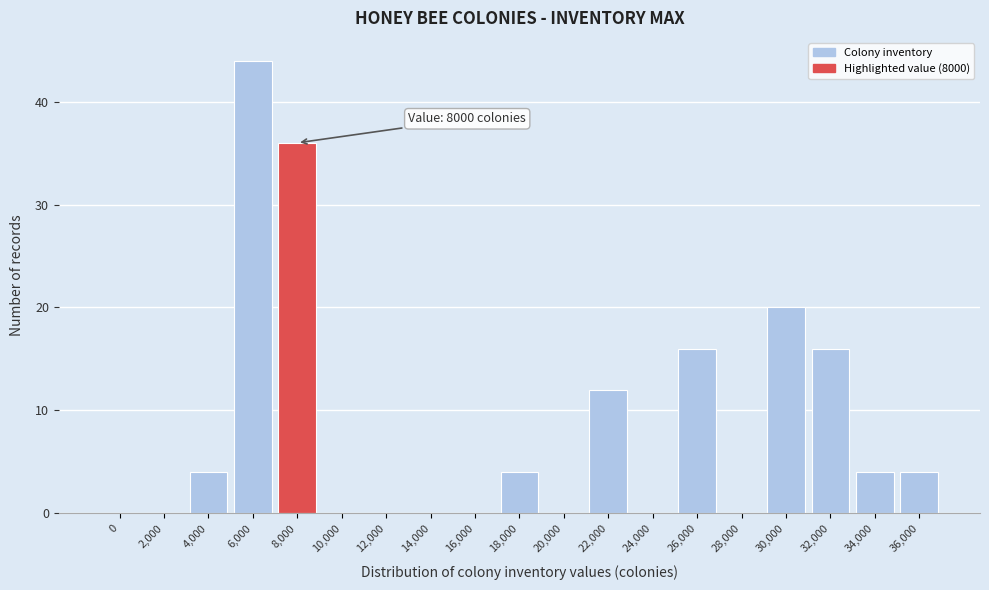

Reading left to right, transcribe all the data shown in this chart.

0=0	2,000=0	4,000=4	6,000=44	8,000=36	10,000=0	12,000=0	14,000=0	16,000=0	18,000=4	20,000=0	22,000=12	24,000=0	26,000=16	28,000=0	30,000=20	32,000=16	34,000=4	36,000=4